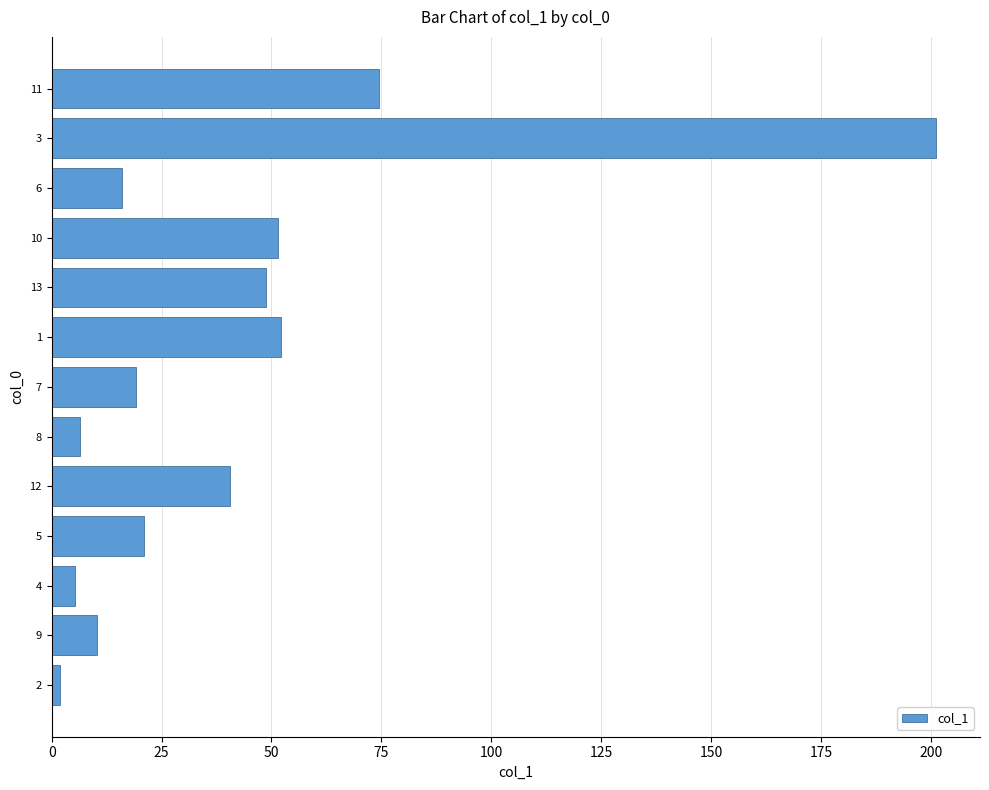

What is the change in value from 9 to 3?

+190.7